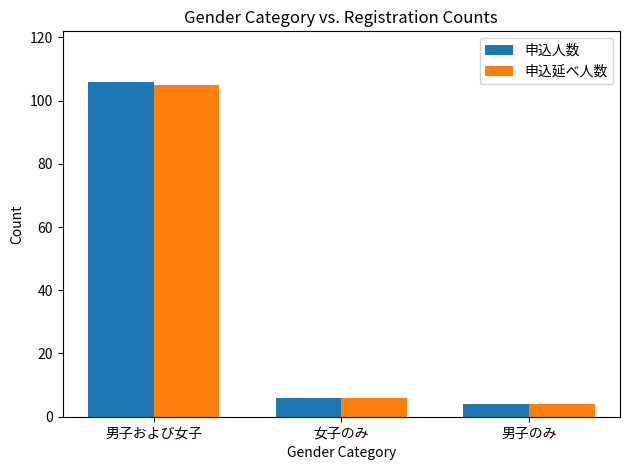

Which series has the widest spread of values?

申込人数